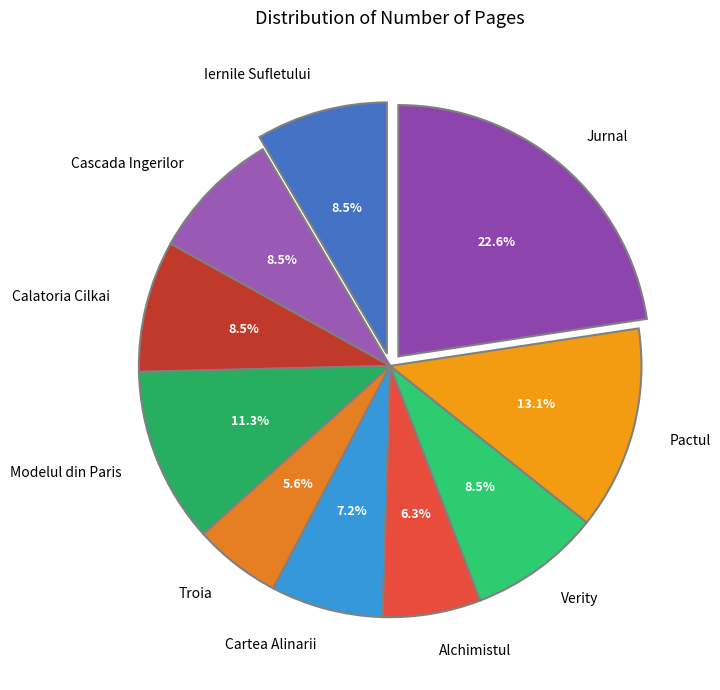

Is it true that Iernile Sufletului is 1% of the pie?

False